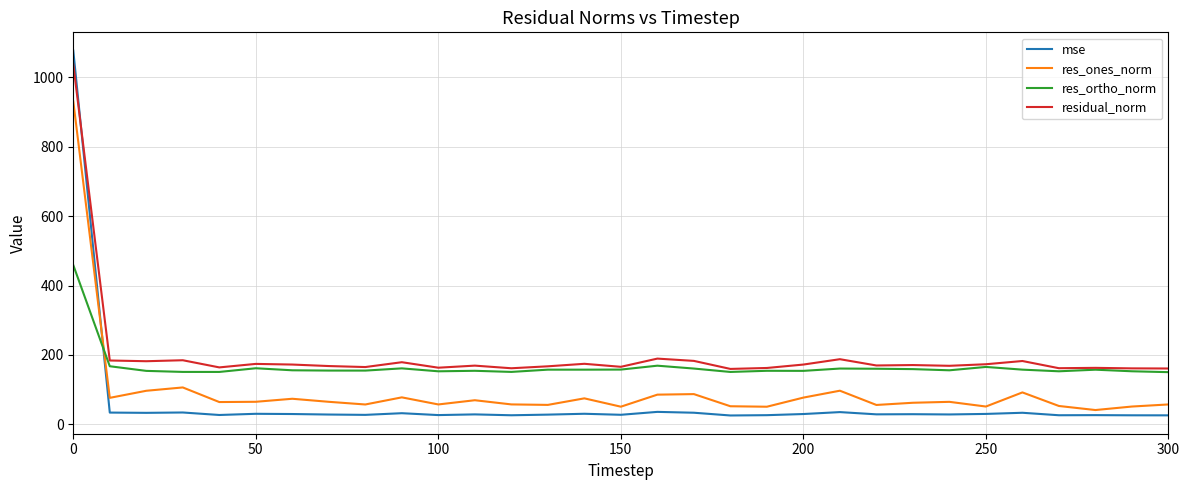

Which series has the largest range (max minus min)?

mse